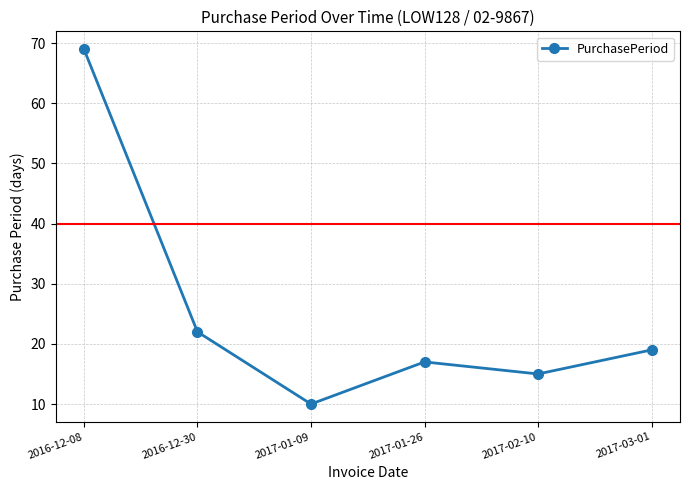

At which category does the data reach its first local valley?

2017-01-09